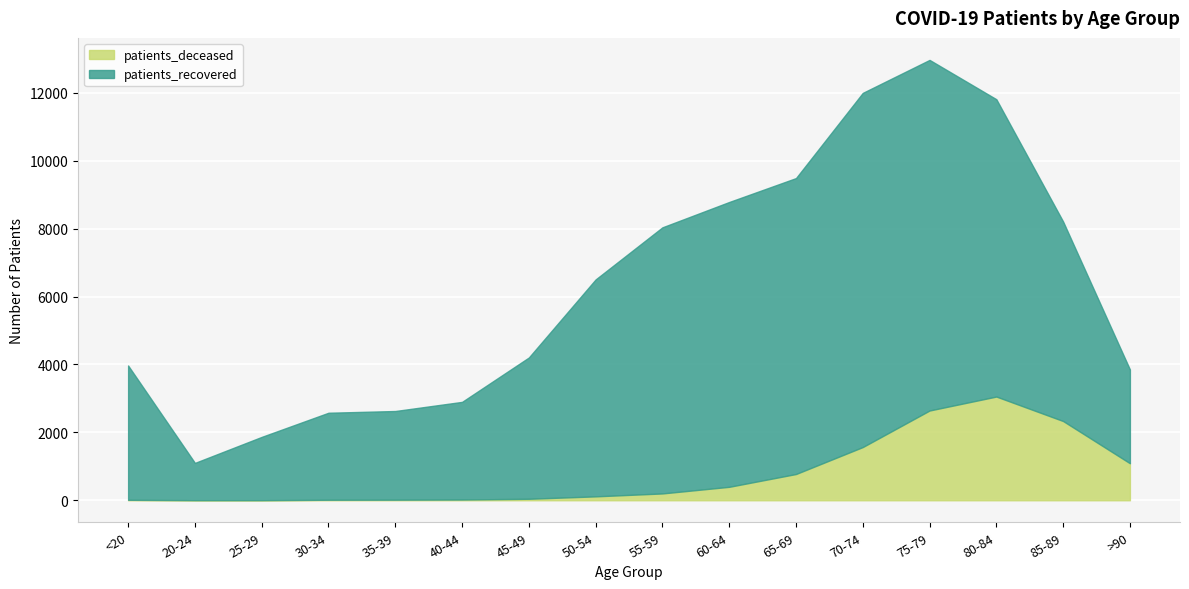

List the series in order of their peak value, highest first.

patients_recovered, patients_deceased